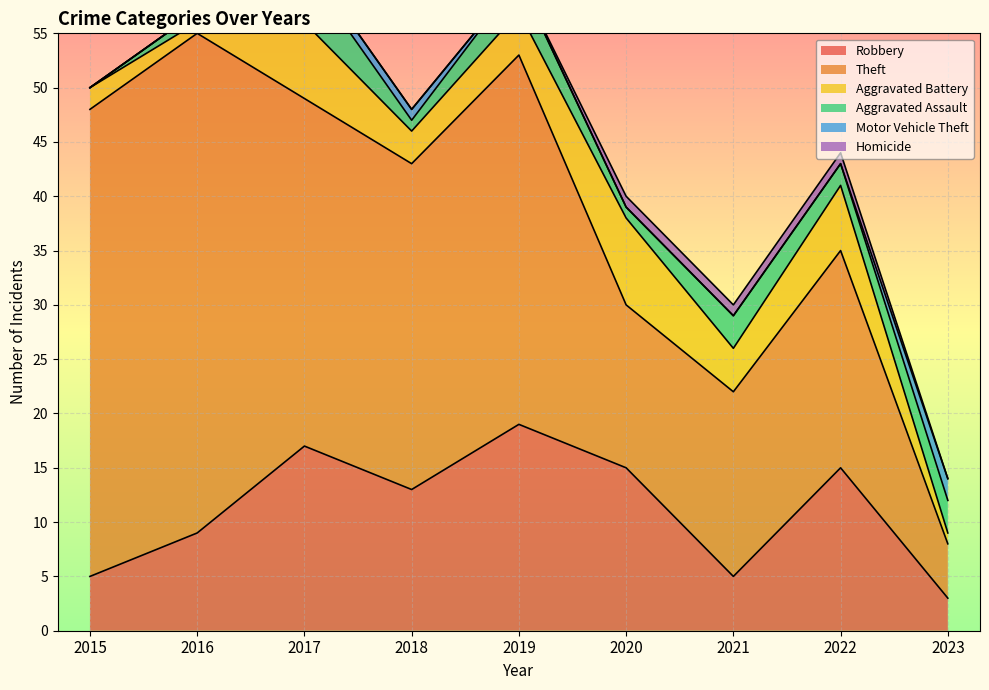

What is the difference between the second highest and second lowest values in the Homicide series?

1